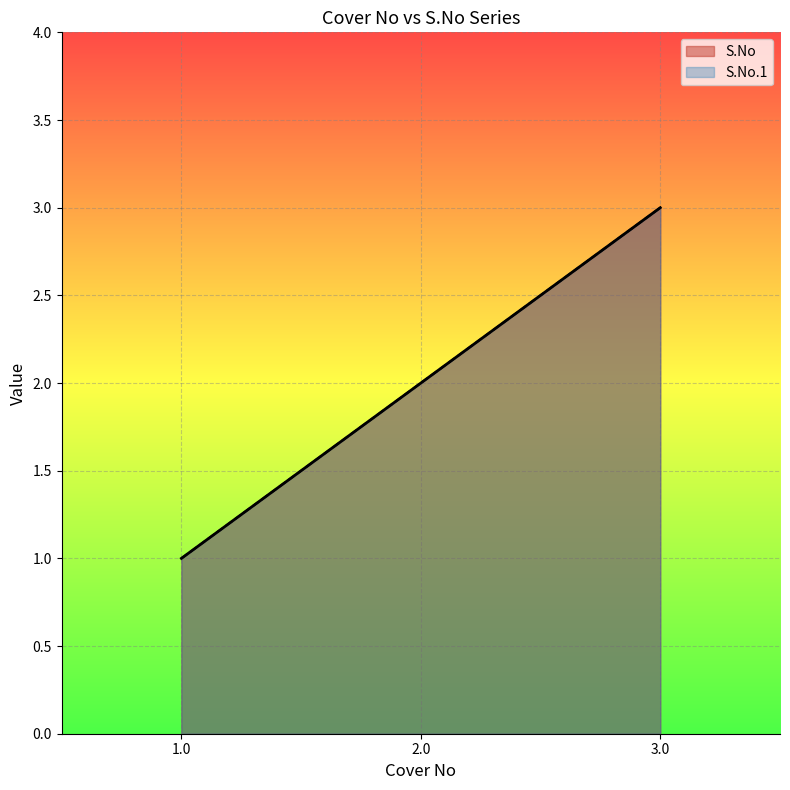

What is the total value across all series at 2.0?

4